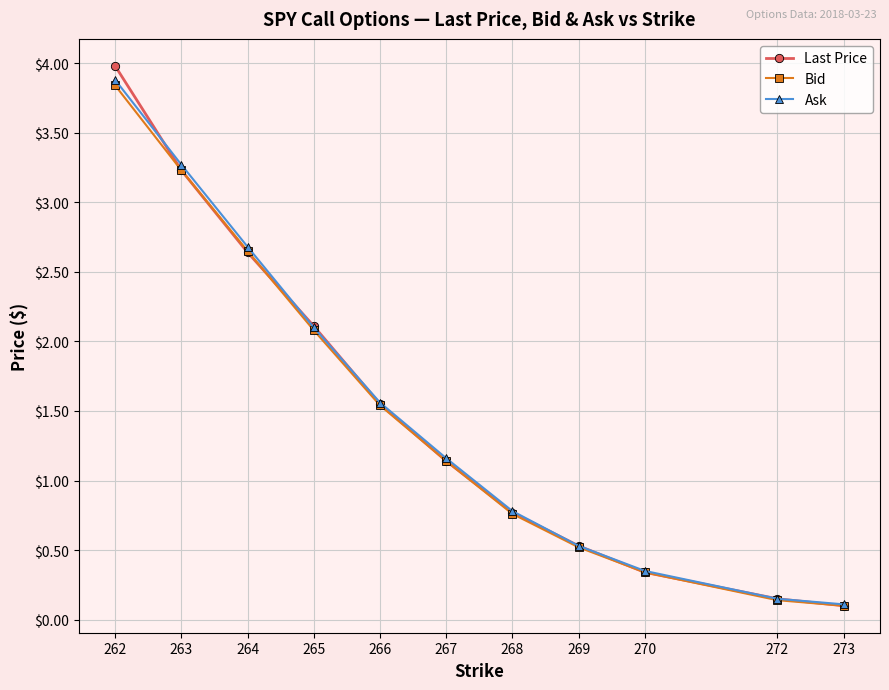

True or false: Last Price and Ask cross at least once.

True